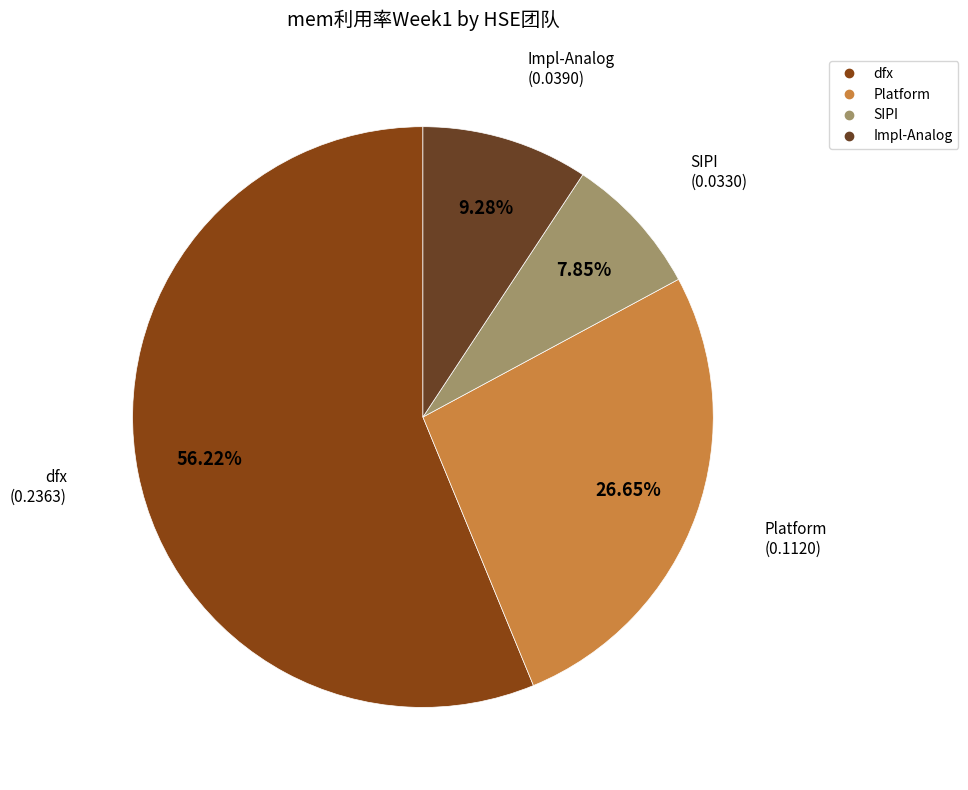

To the nearest percent, what is the difference between the largest and smallest slice percentages?

48%